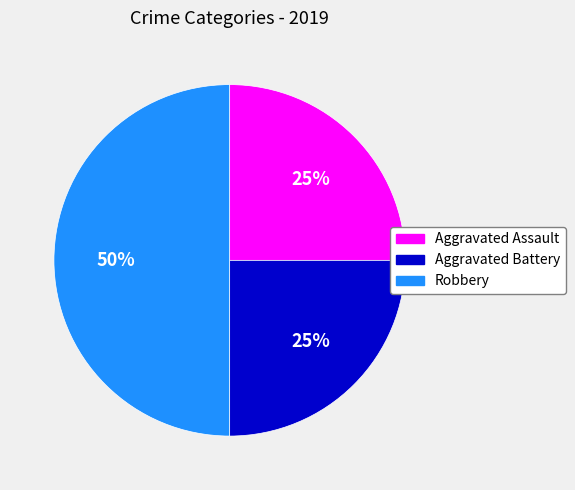

To the nearest percent, what percentage of the pie is Robbery?

50%